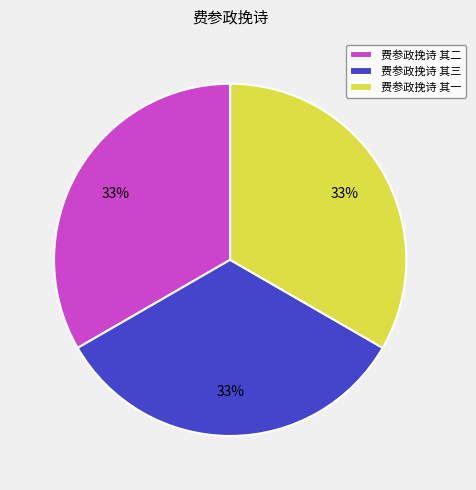

Combined, do 费参政挽诗 其一 and 费参政挽诗 其二 account for over 50%?

Yes